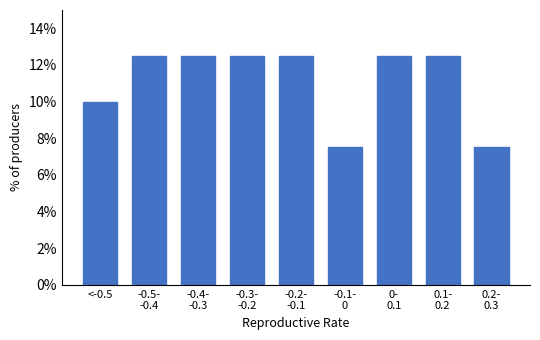

Reading left to right, list all the values displayed in this chart.

10.0	12.5	12.5	12.5	12.5	7.5	12.5	12.5	7.5